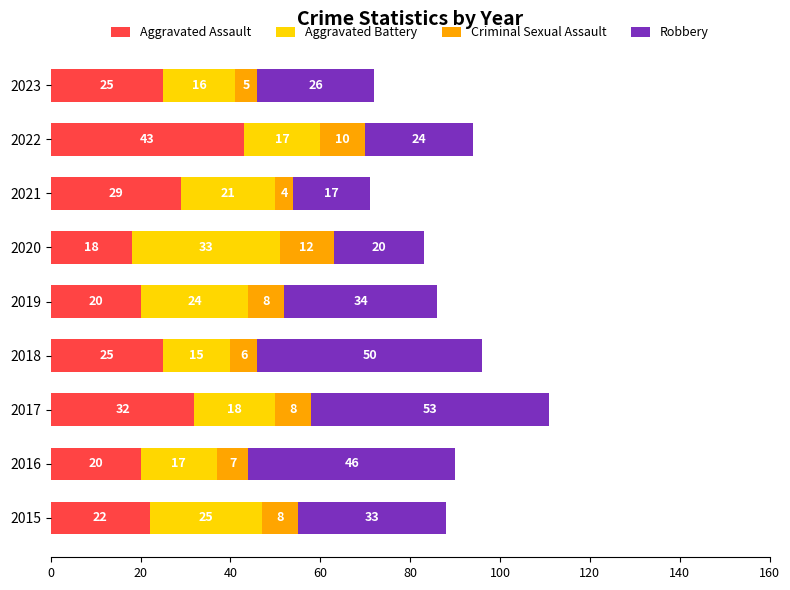

What is the total value across all series at 2022?

94